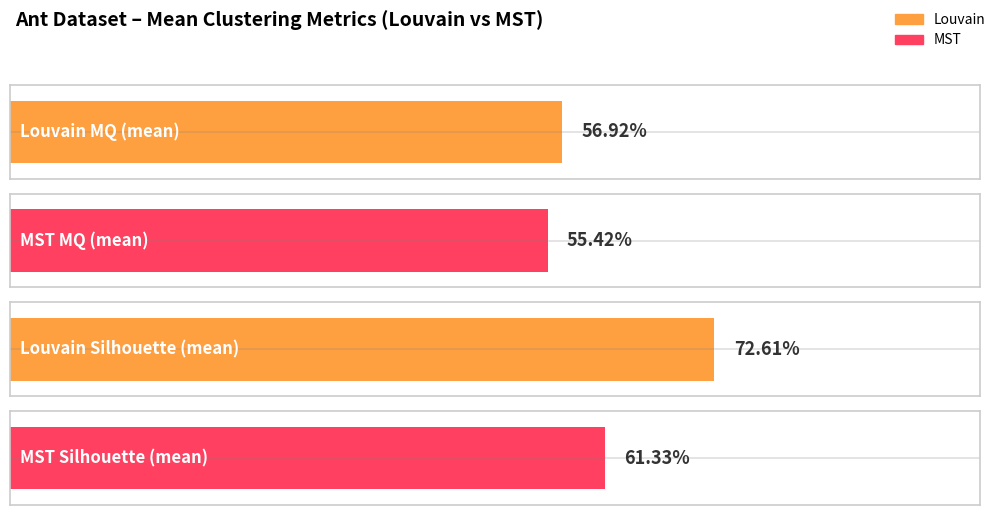

Are the bars horizontal?

Yes